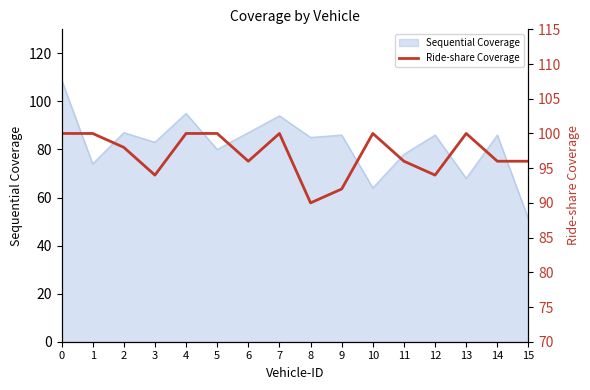

The Sequential Coverage series shows 85 at 8. True or false?

True